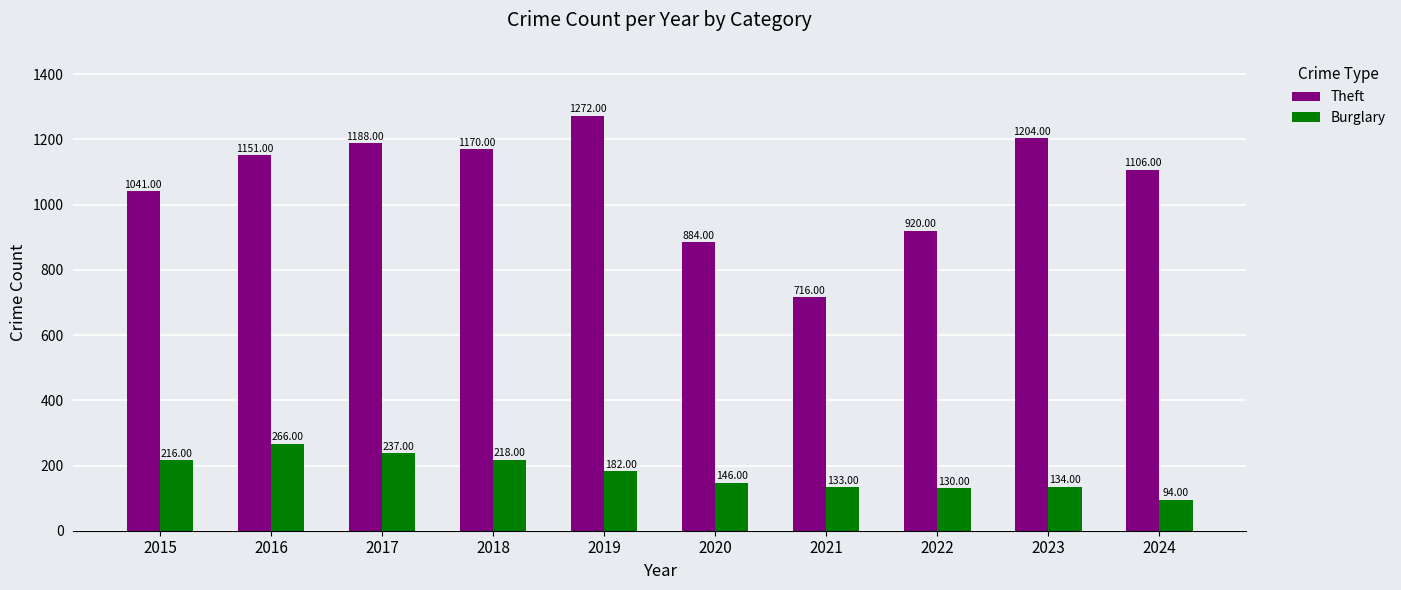

At which category is the sum across all series the highest?

2019